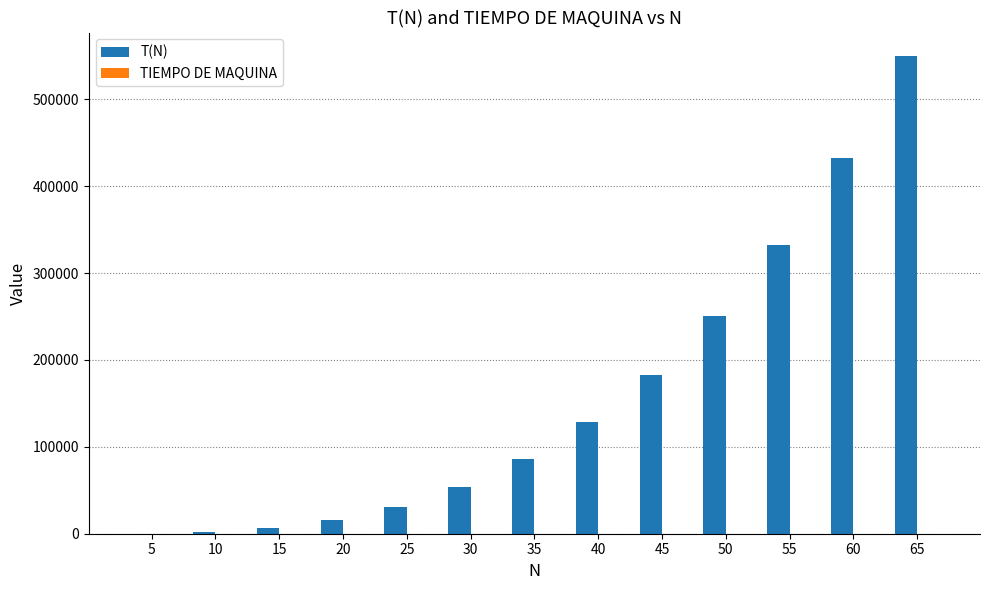

Which category has the highest value across all series?

65